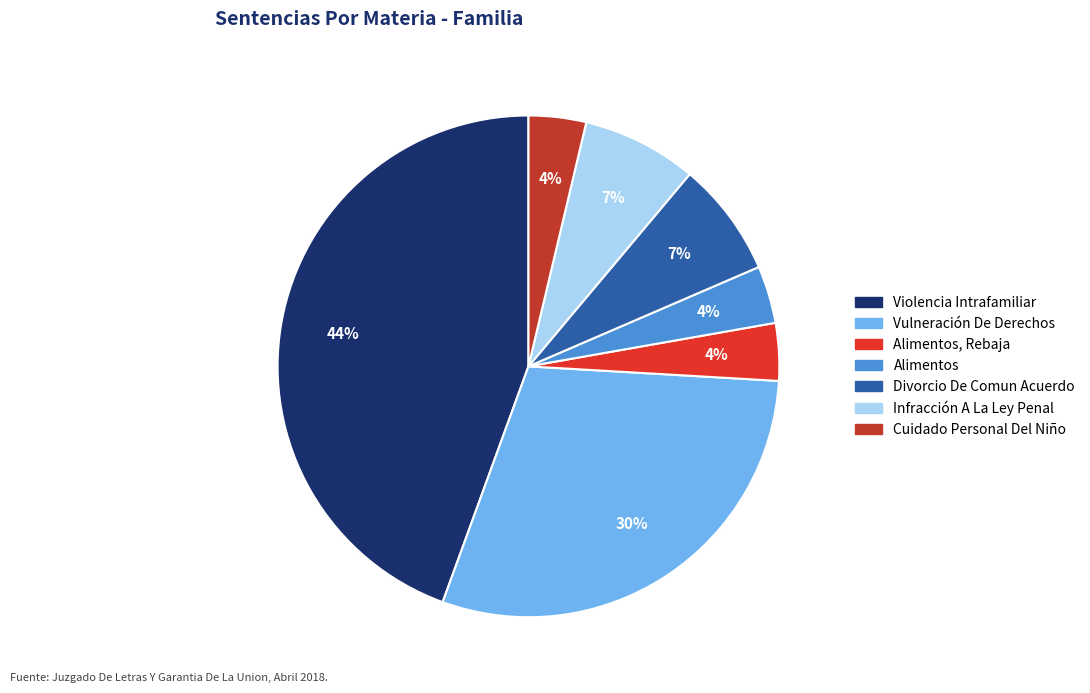

Combined, do Alimentos and Cuidado Personal Del Niño account for over 50%?

No